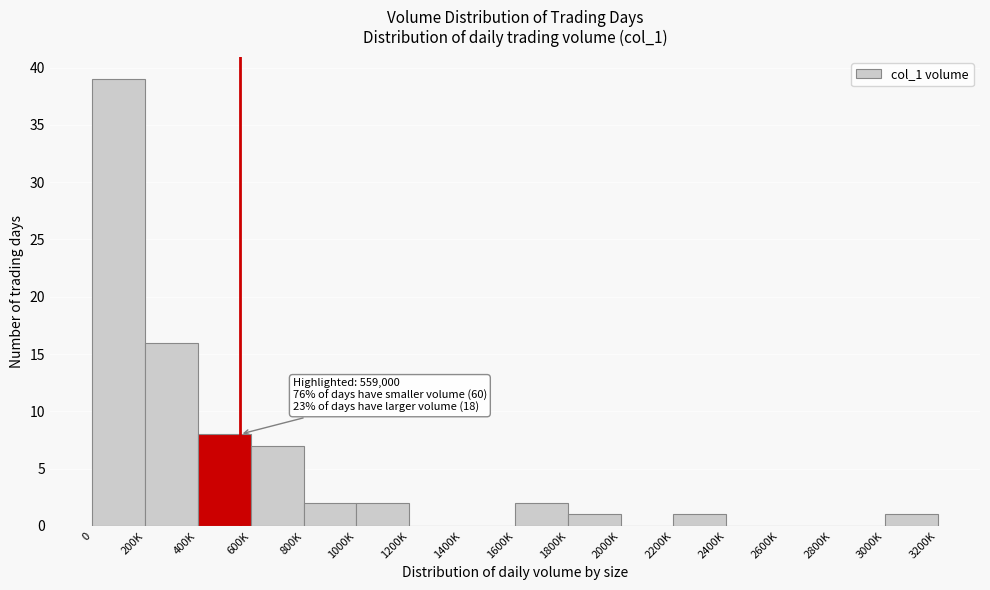

Reading right to left, extract all data points from this chart.

3000K=1	2800K=0	2600K=0	2400K=0	2200K=1	2000K=0	1800K=1	1600K=2	1400K=0	1200K=0	1000K=2	800K=2	600K=7	400K=8	200K=16	0=39